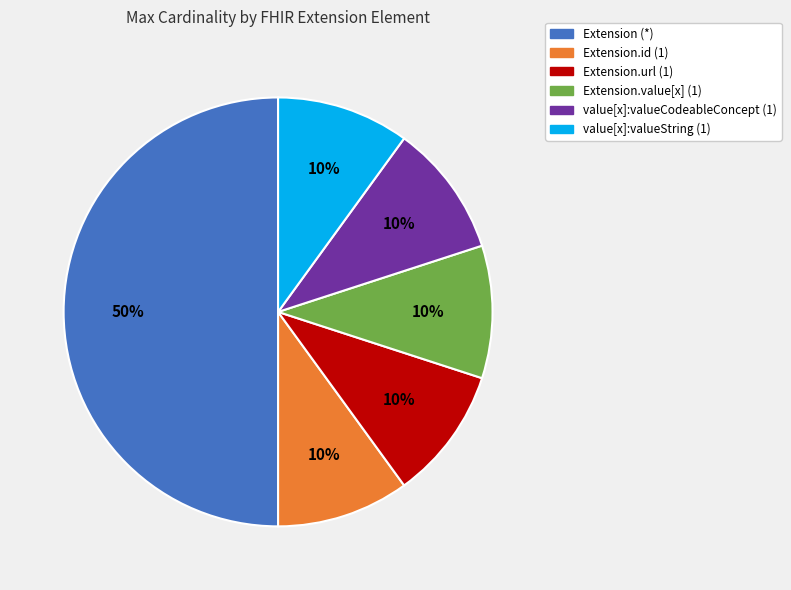

To the nearest percent, what is the average slice percentage?

17%